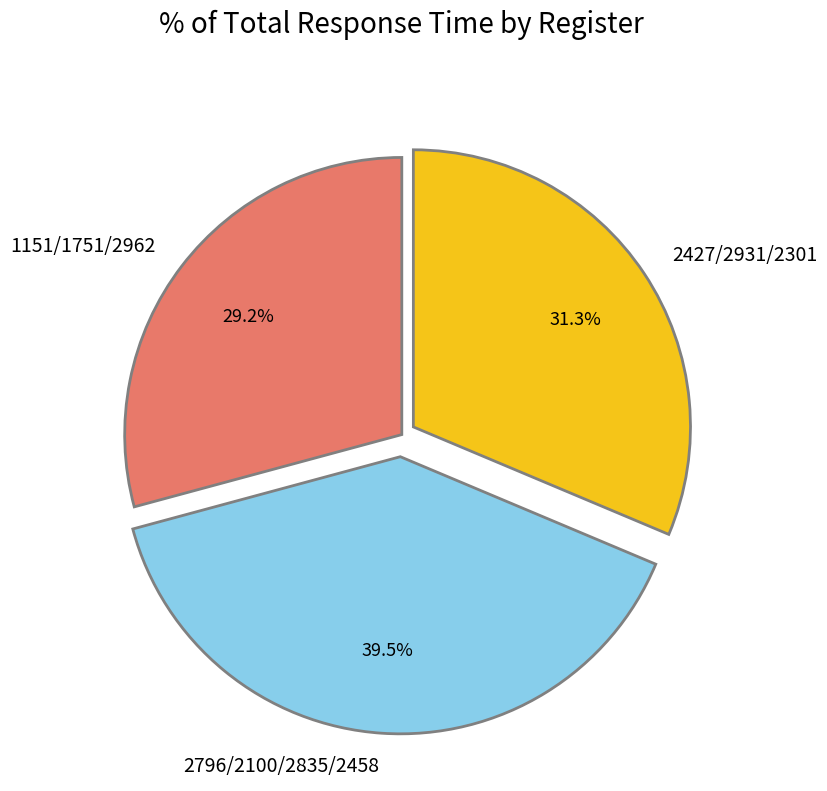

Which slice is the smallest?

1151/1751/2962